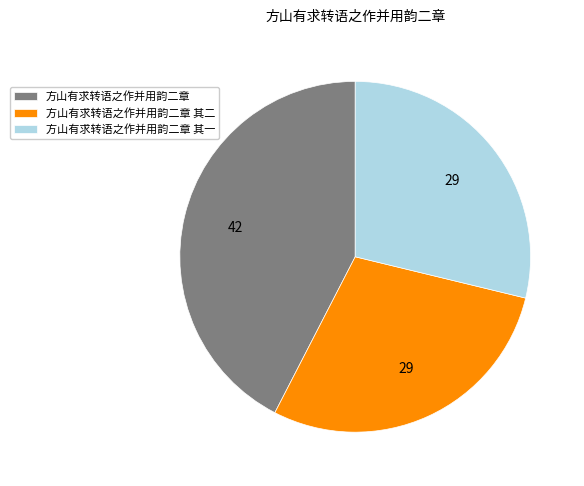

How many slices are in this pie chart?

3